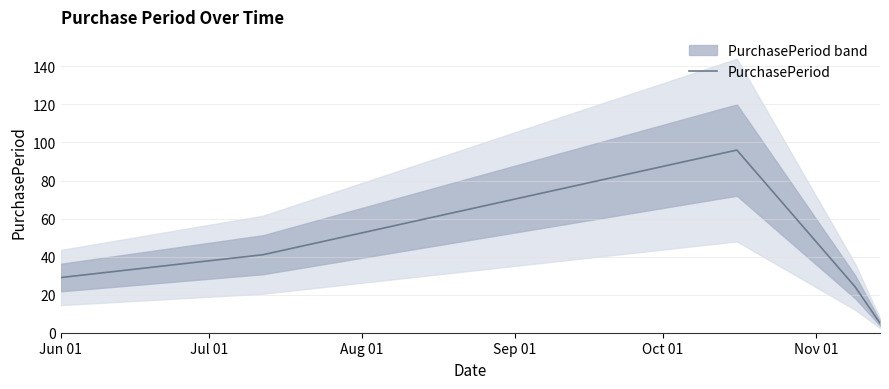

What is the maximum value for PurchasePeriod?

96